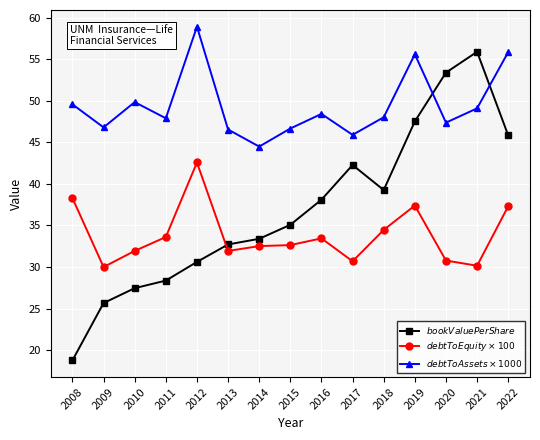

Which series has the widest spread of values?

$bookValuePerShare$